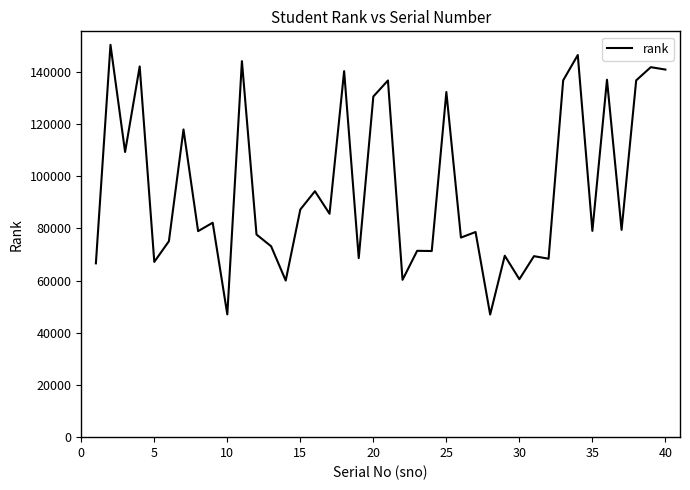

What is the smallest value displayed?

46961